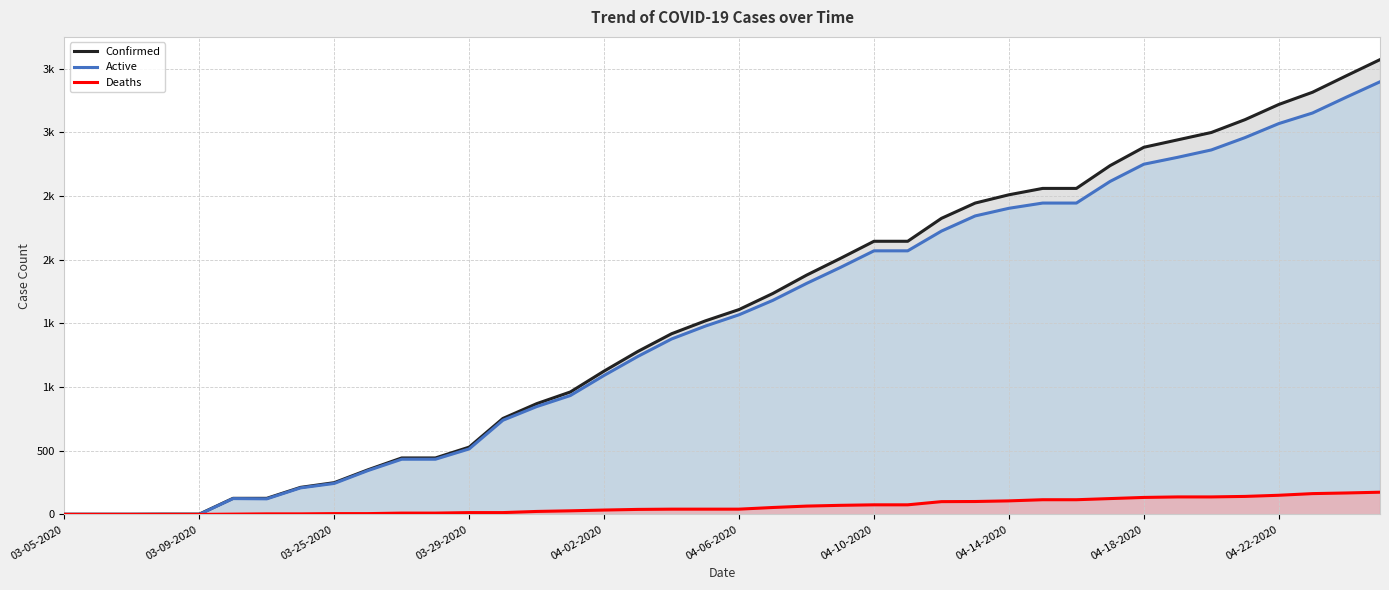

True or false: Confirmed and Active intersect in this chart.

False